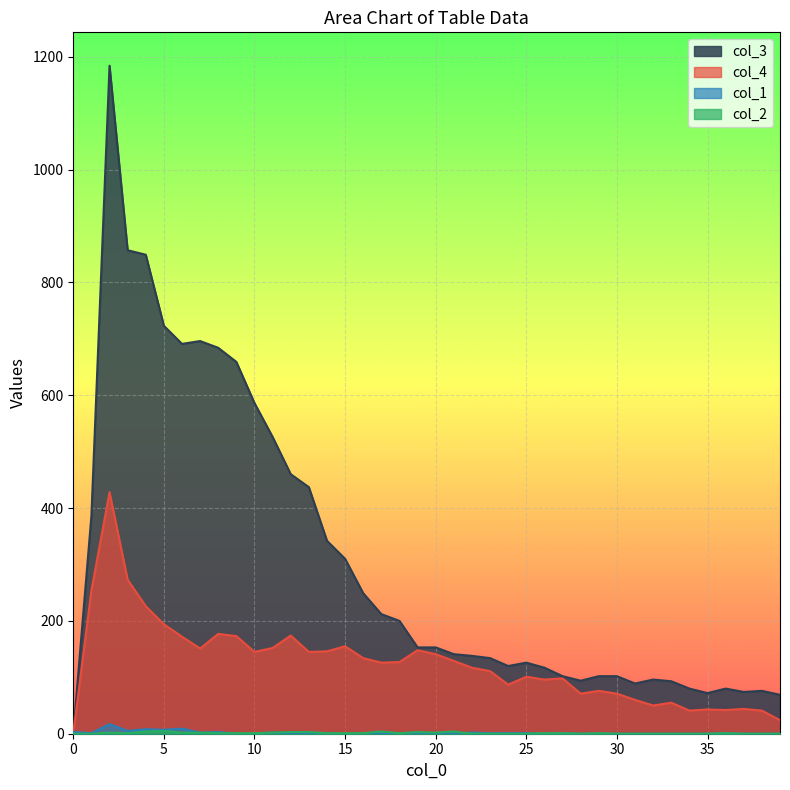

What is the sum of all col_4 values?

4998